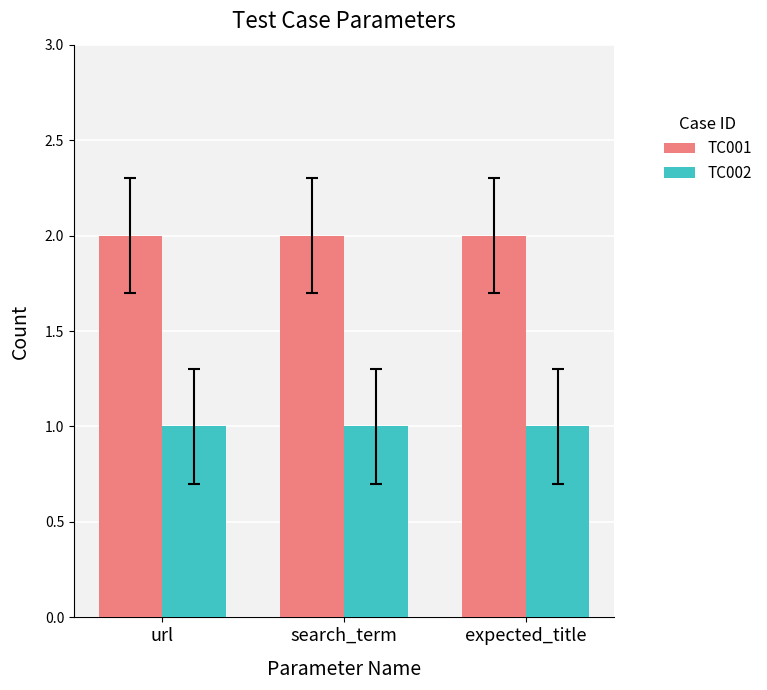

What is the total value across all series at search_term?

3